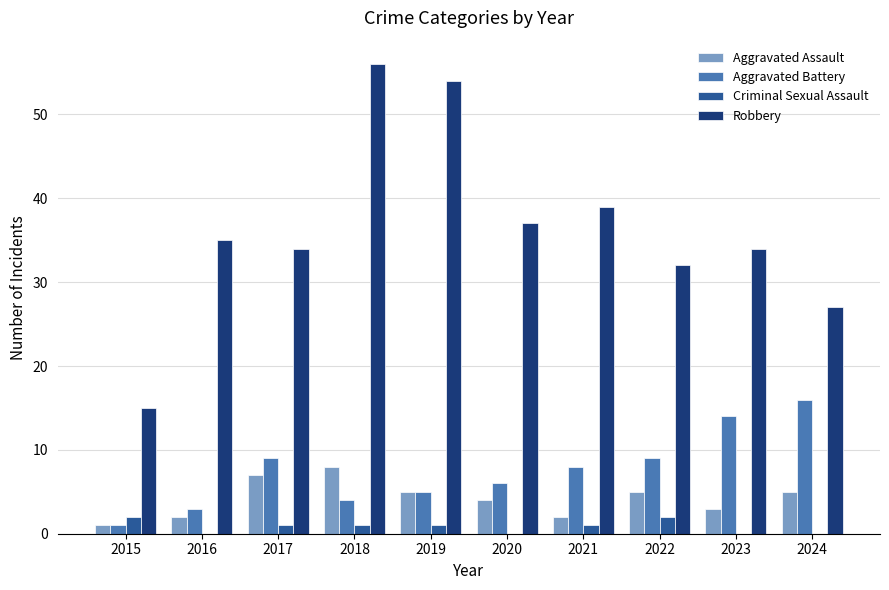

How many categories are shown in the chart?

10